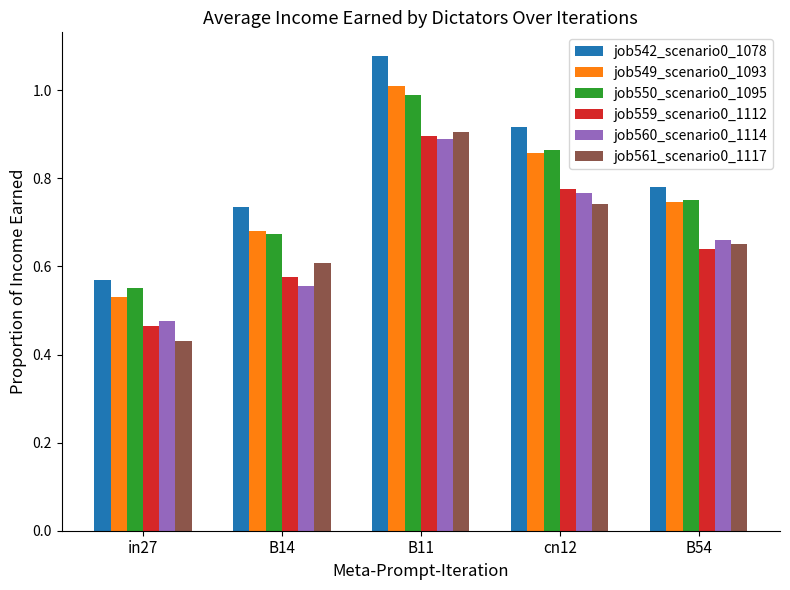

At which label does job559_scenario0_1112 reach its peak?

B11